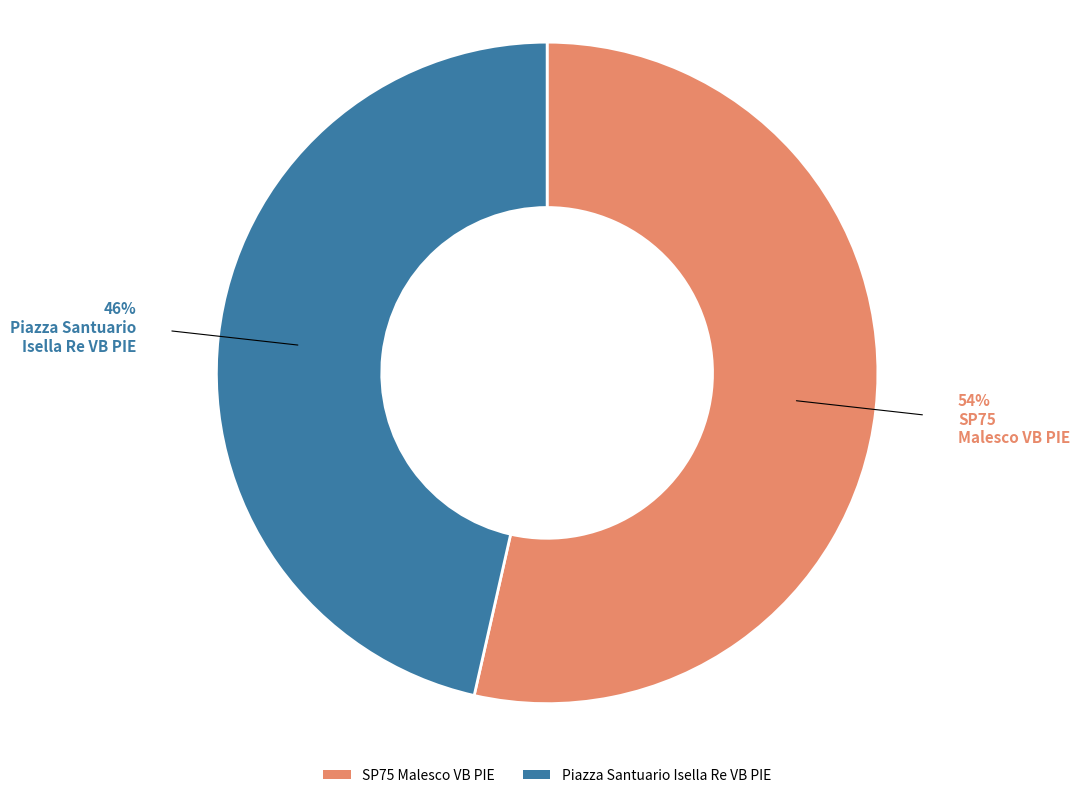

To the nearest percent, what is the average slice percentage?

50%